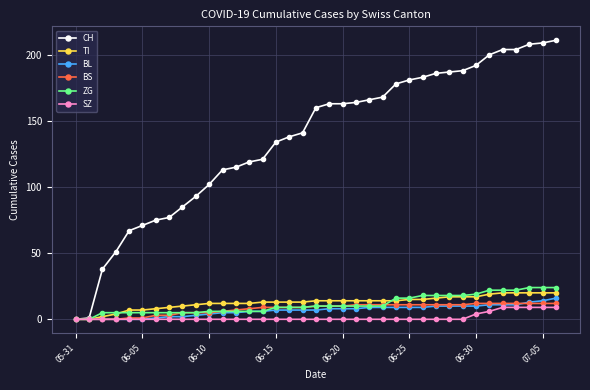

Which series has the largest range (max minus min)?

CH